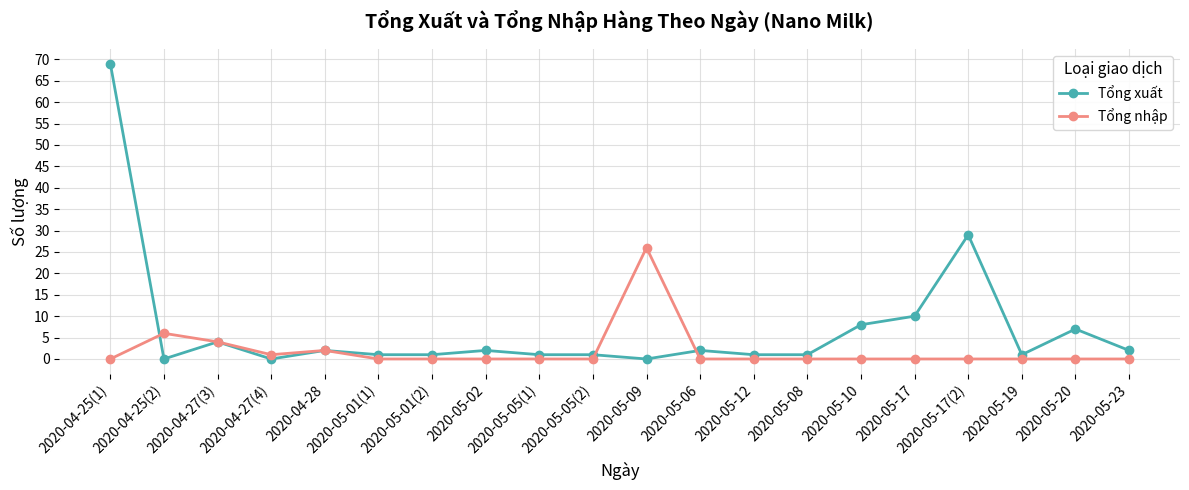

At which label is Tổng xuất closest to 34?

2020-05-17(2)